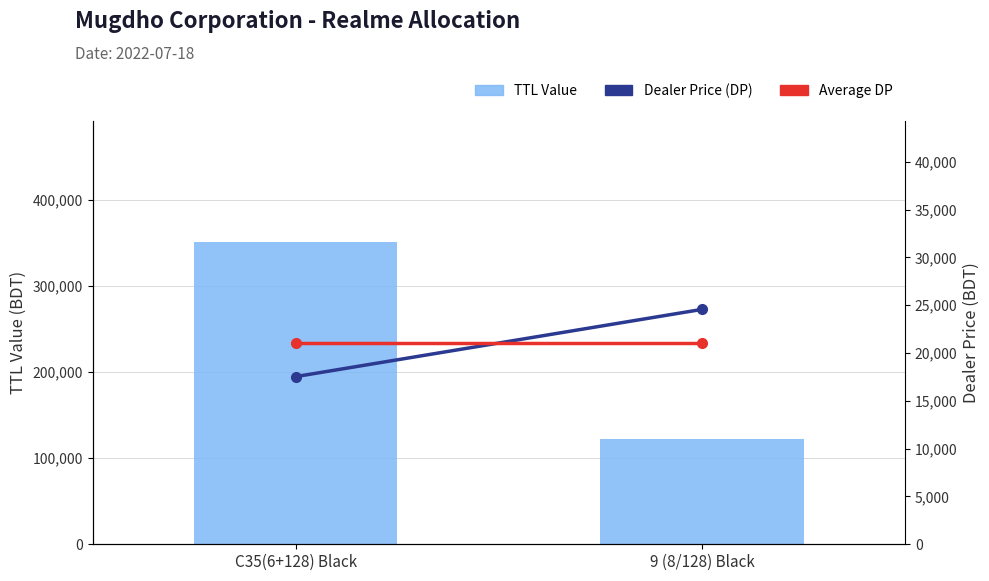

Are the bars horizontal?

No